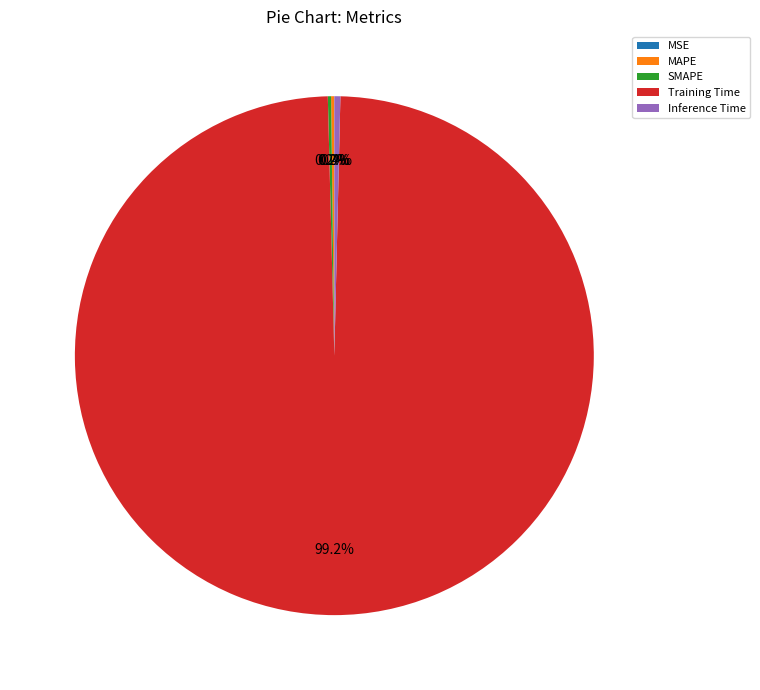

Which slice represents more than half of the pie?

Training Time